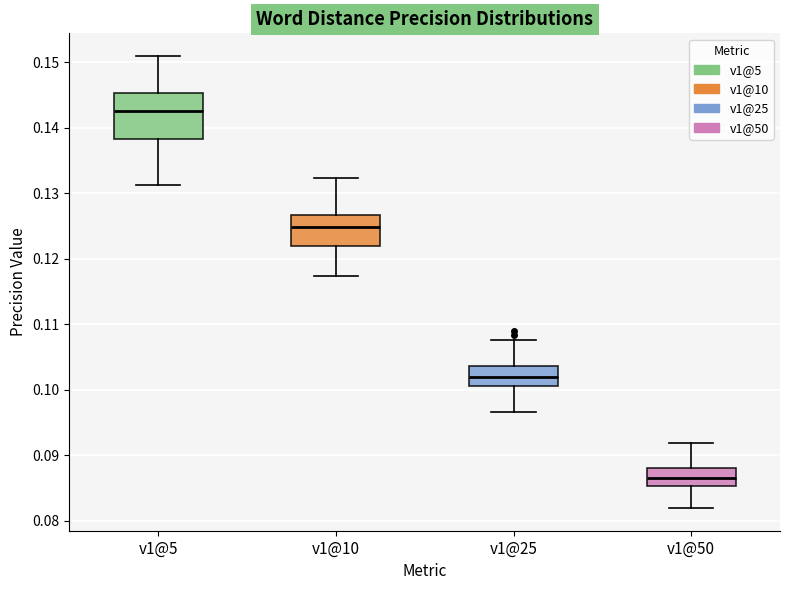

Reading left to right, read every box against the y-axis: the position of its median line, the range the box covers, and the ends of its whiskers. The values are not printed on the chart, so give them approximately, as read against the axis.

v1@5: median 0.143, box 0.138 to 0.145, whiskers 0.131 to 0.151
v1@10: median 0.125, box 0.122 to 0.127, whiskers 0.117 to 0.132
v1@25: median 0.102, box 0.101 to 0.104, whiskers 0.097 to 0.108
v1@50: median 0.087, box 0.085 to 0.088, whiskers 0.082 to 0.092